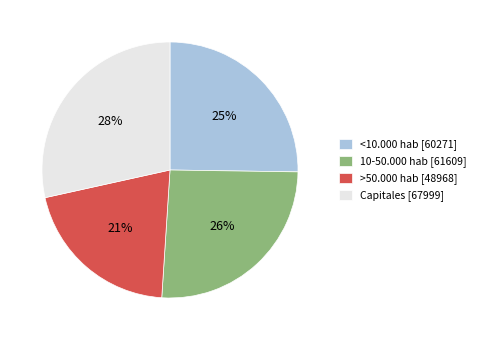

Count the number of slices in the pie.

4